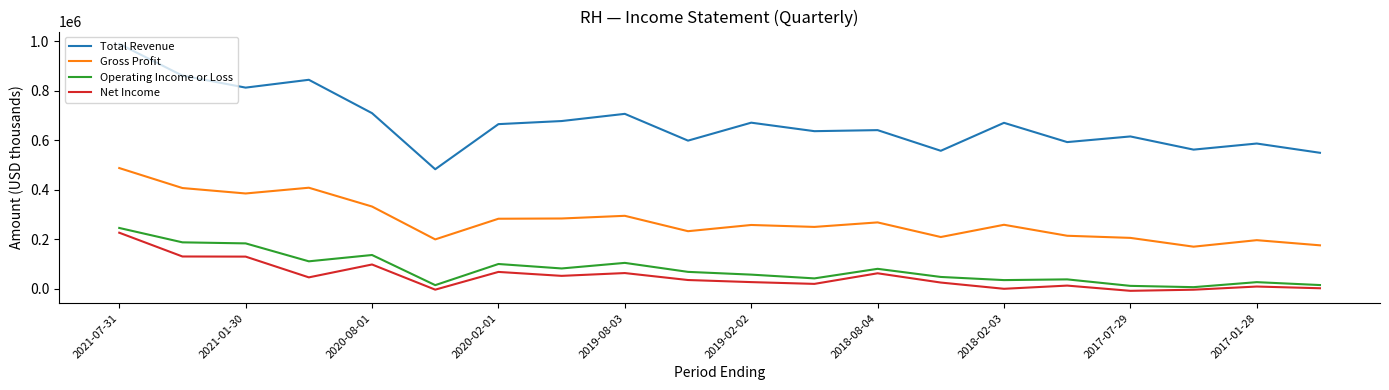

True or false: Gross Profit and Total Revenue cross at least once.

False